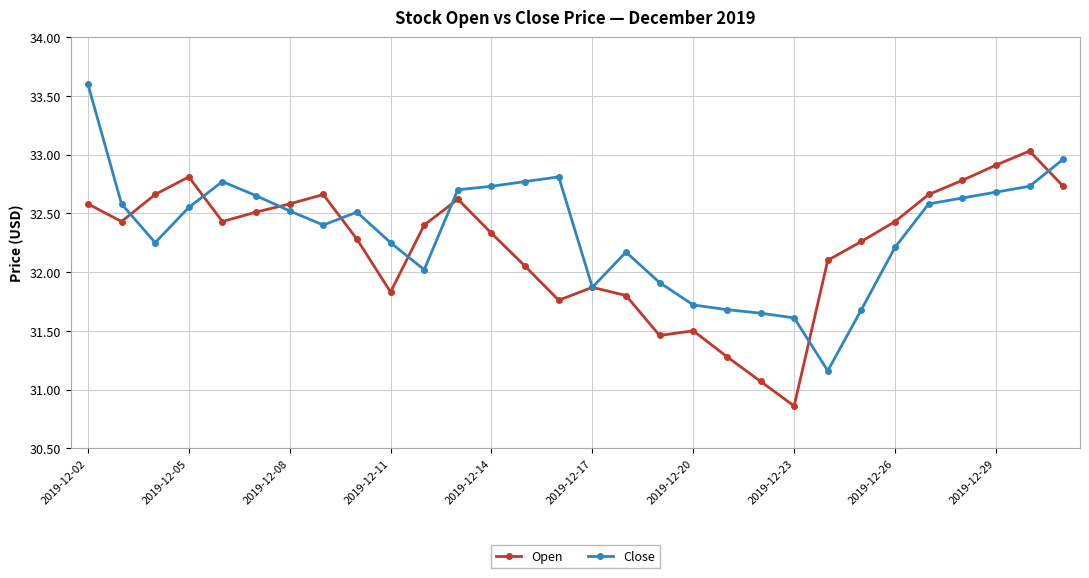

What are all the series names shown in the legend?

Open, Close